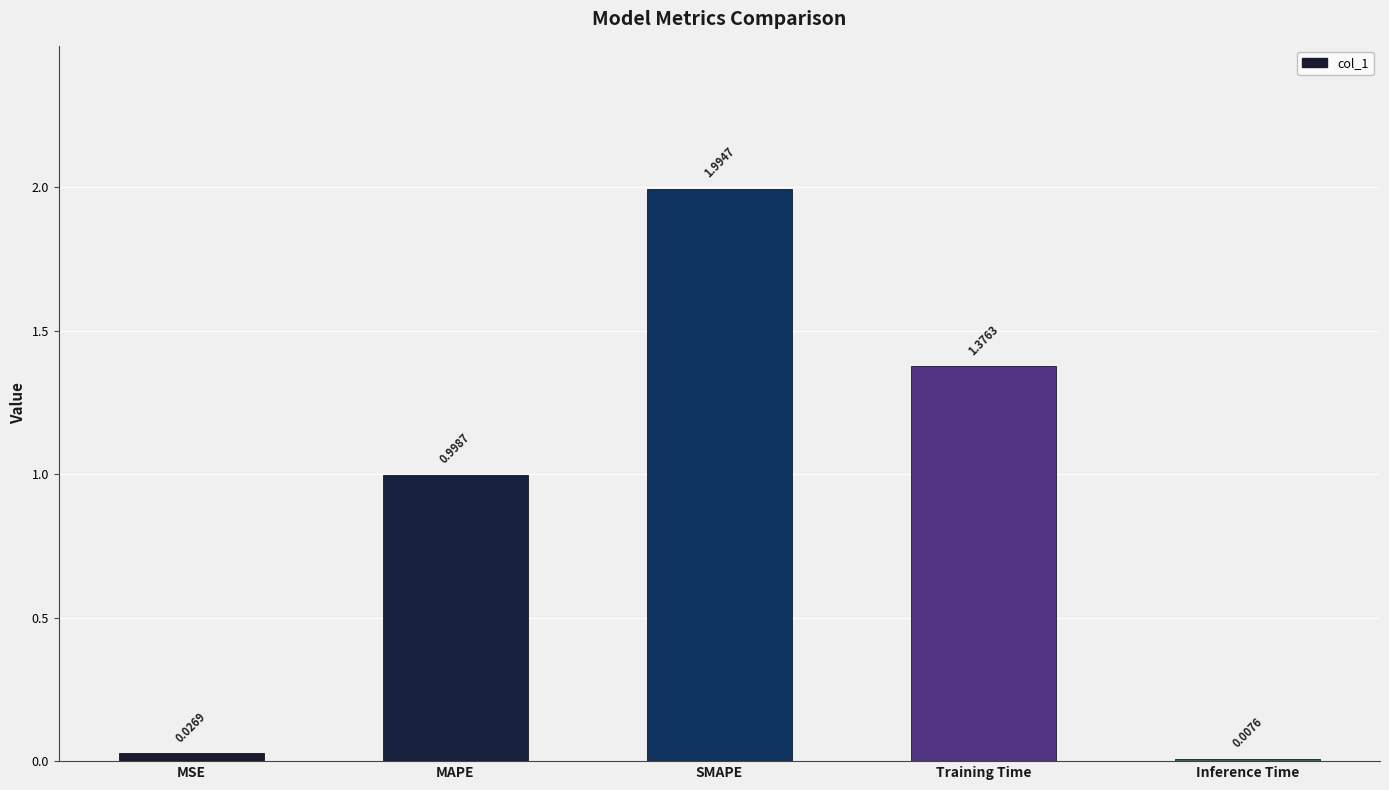

What is the average value?

0.9